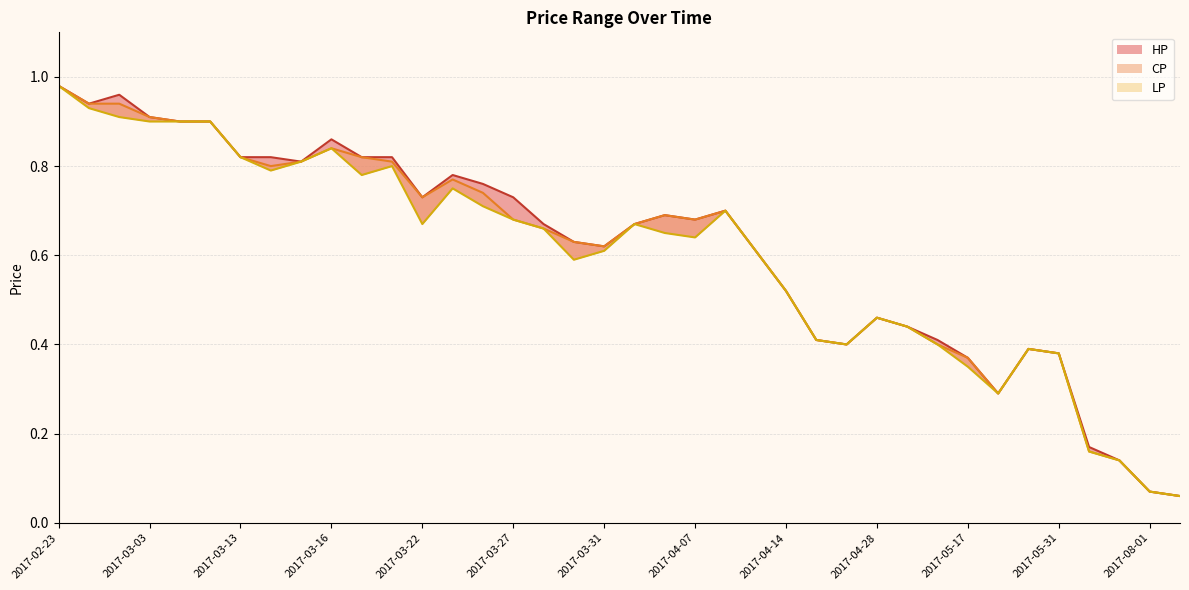

What are all the series names shown in the legend?

HP, CP, LP